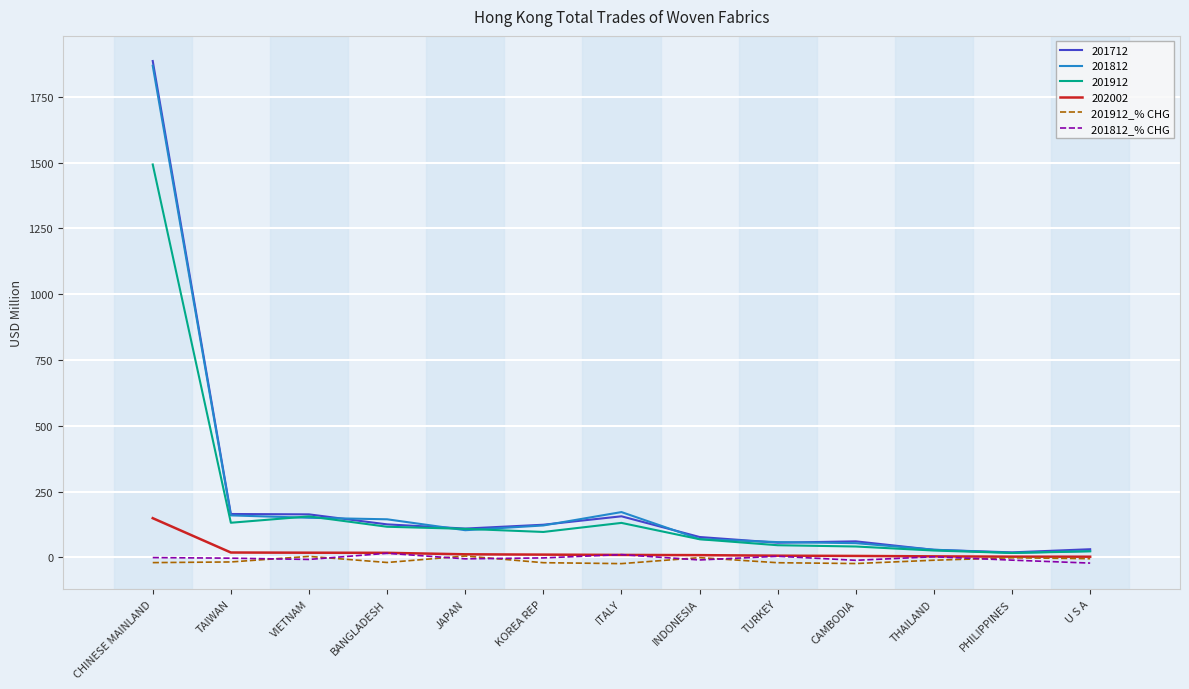

What is the sum of all 201812_% CHG values?

-41.9